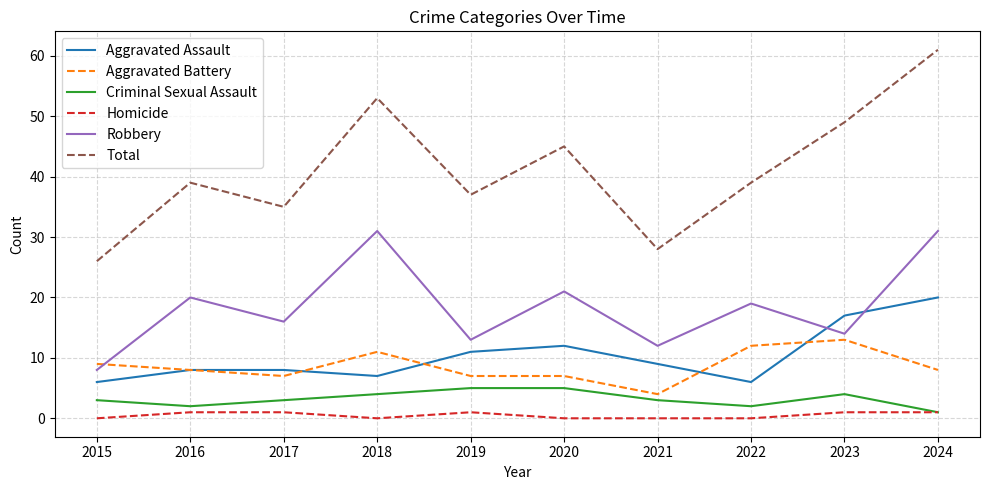

Does the chart display data point markers on the line(s)?

No